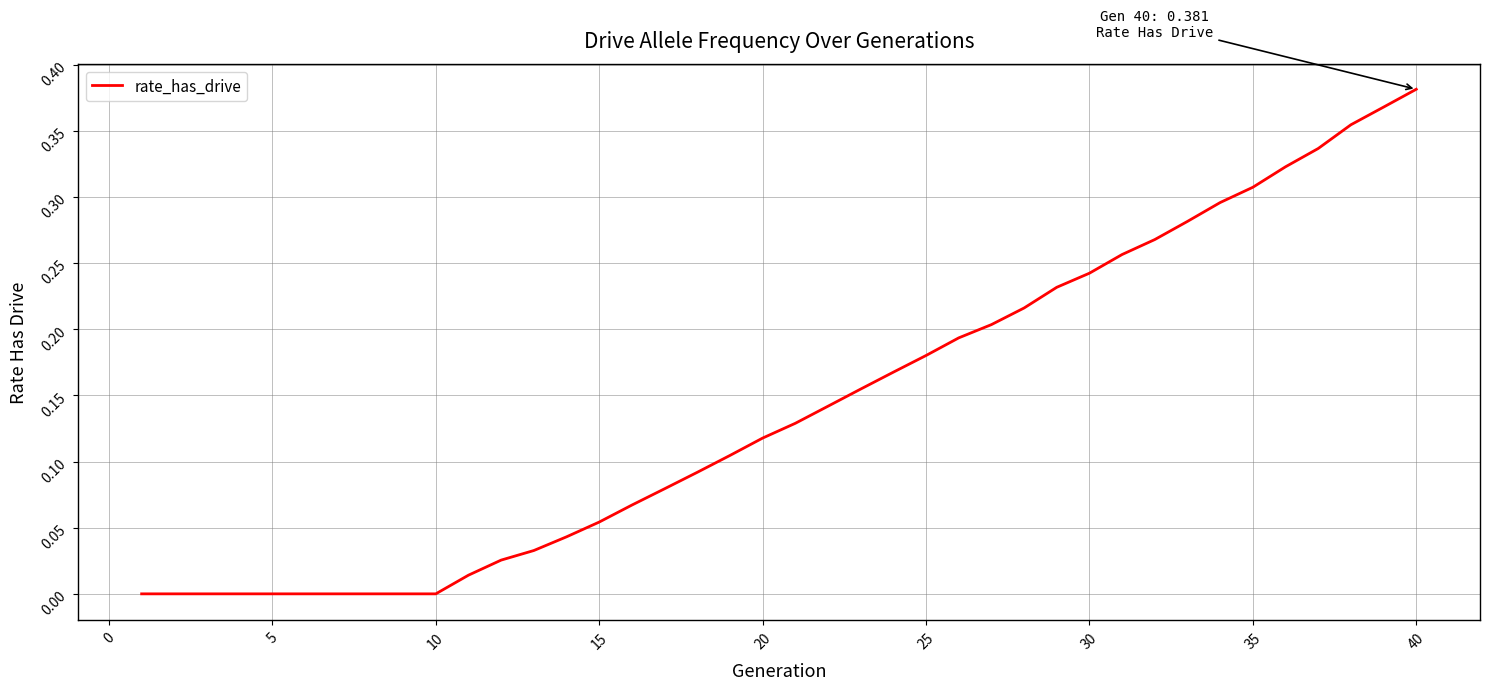

Does the chart display data point markers on the line(s)?

No